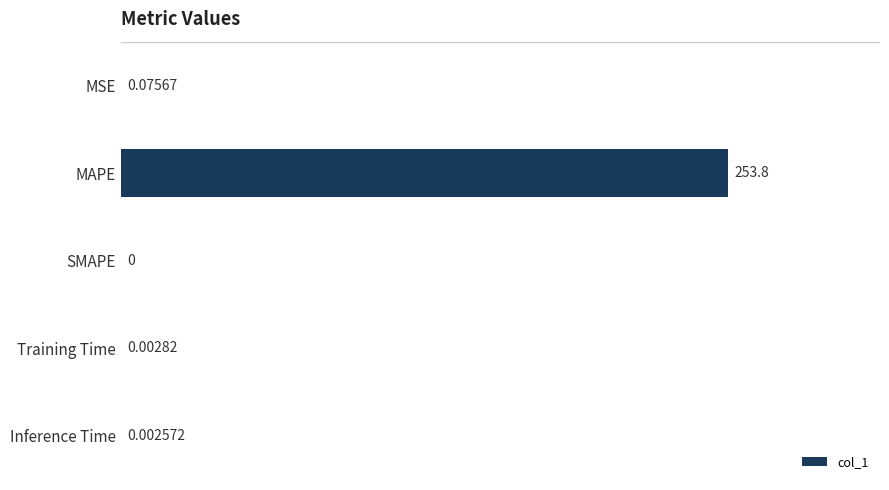

At which label is the value closest to 126?

MSE